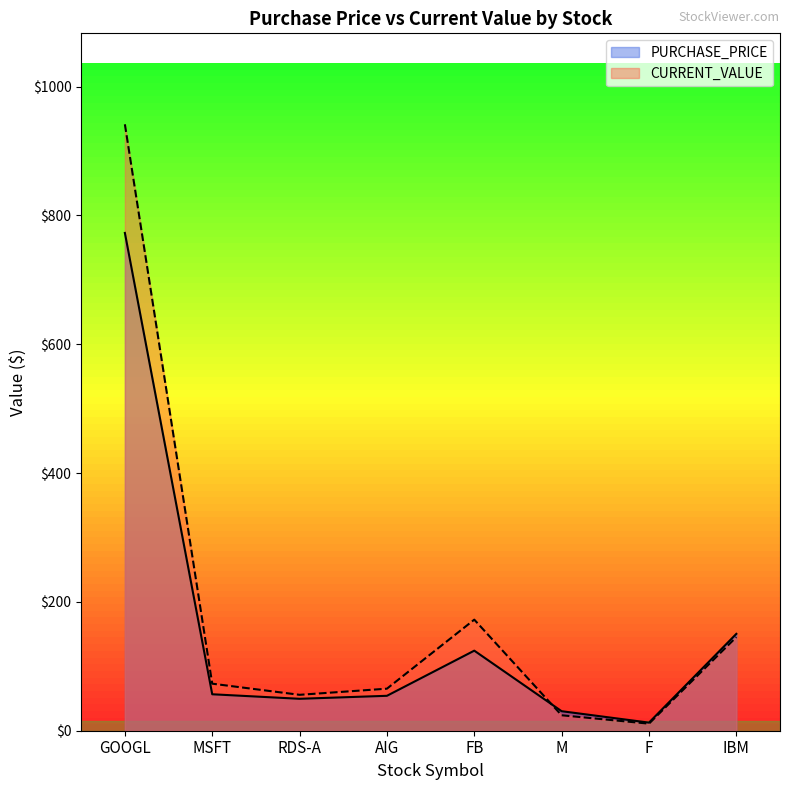

What is the difference between the second highest and second lowest values in the CURRENT_VALUE series?

148.5